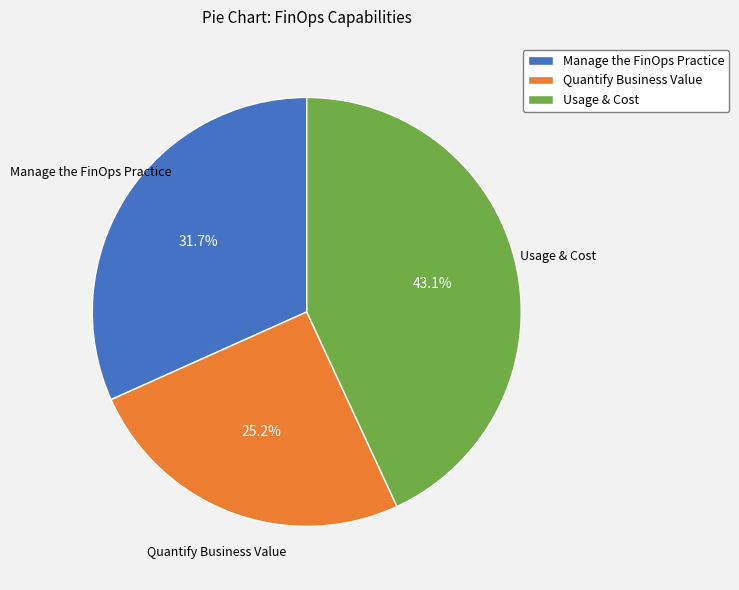

What percentage is NOT represented by Manage the FinOps Practice?

68.3%